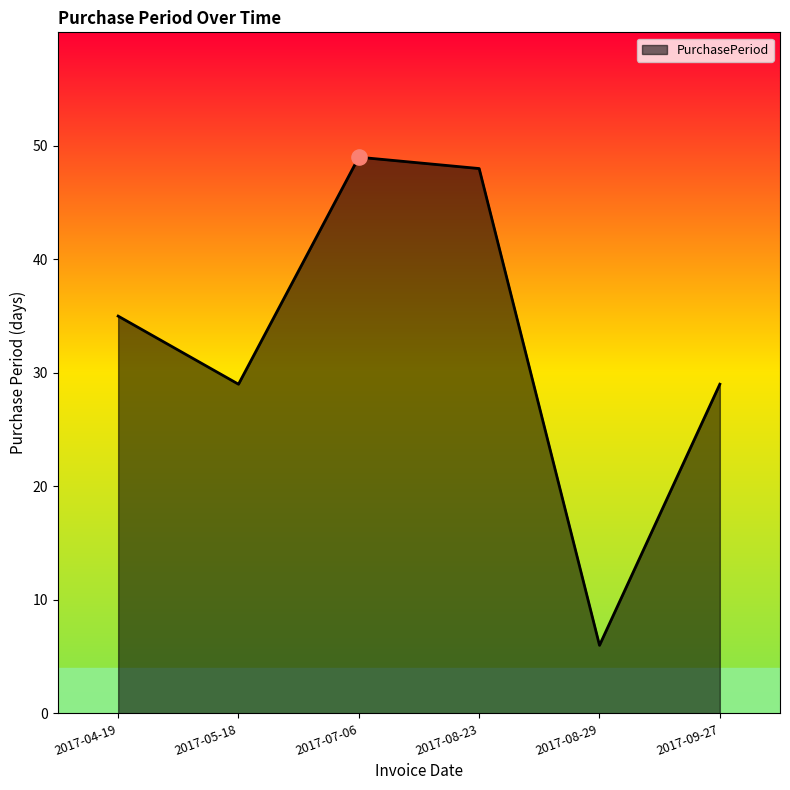

Which has a higher value, 2017-04-19 or 2017-07-06?

2017-07-06